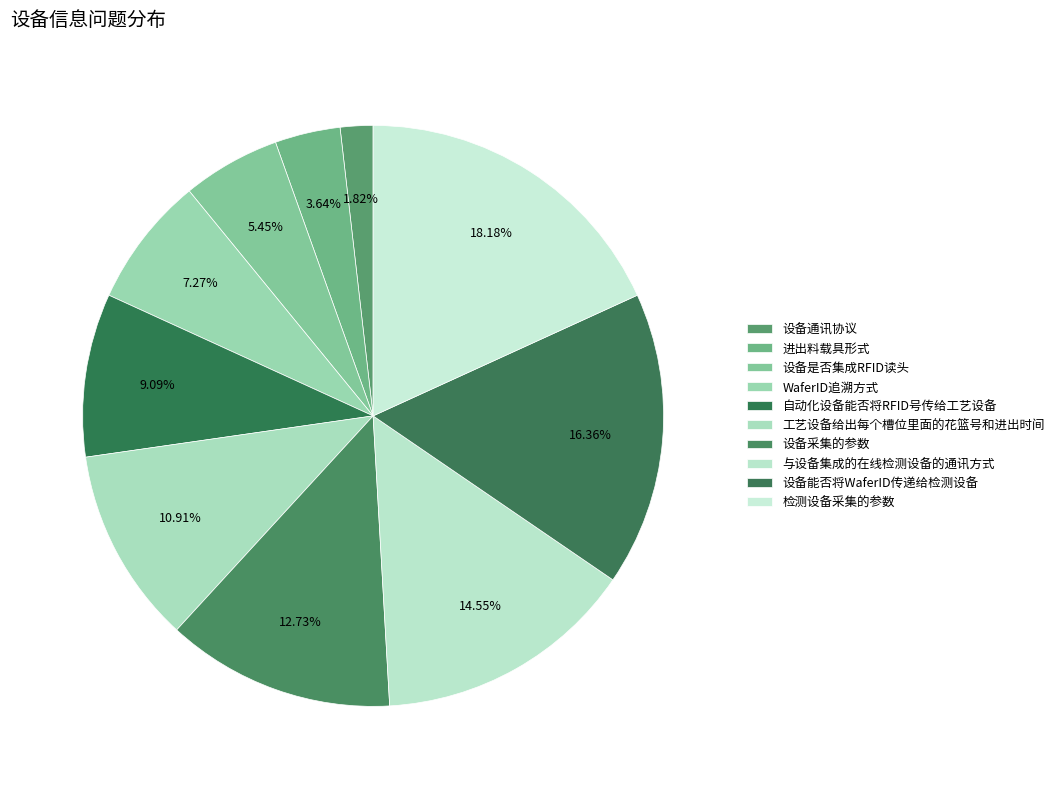

What percentage is the 检测设备采集的参数 slice, to the nearest percent?

18%